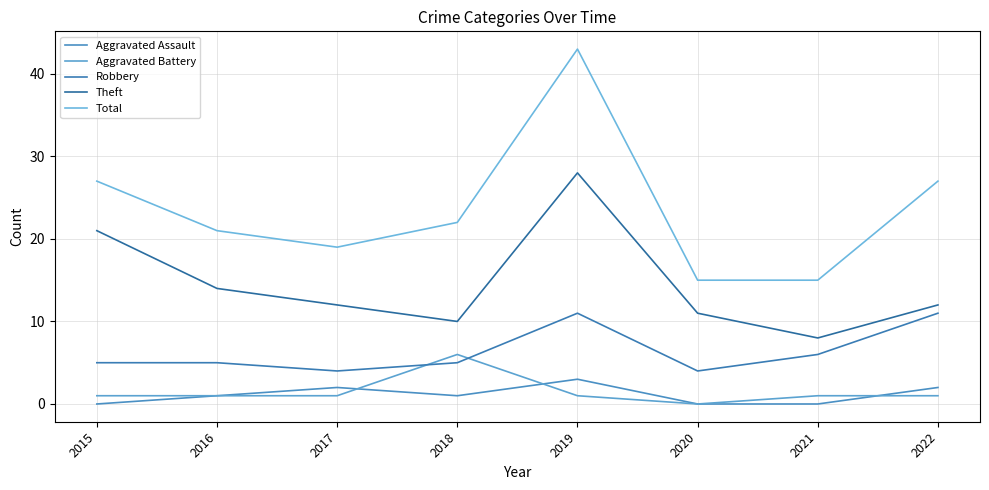

What is the sum of all Total values?

189